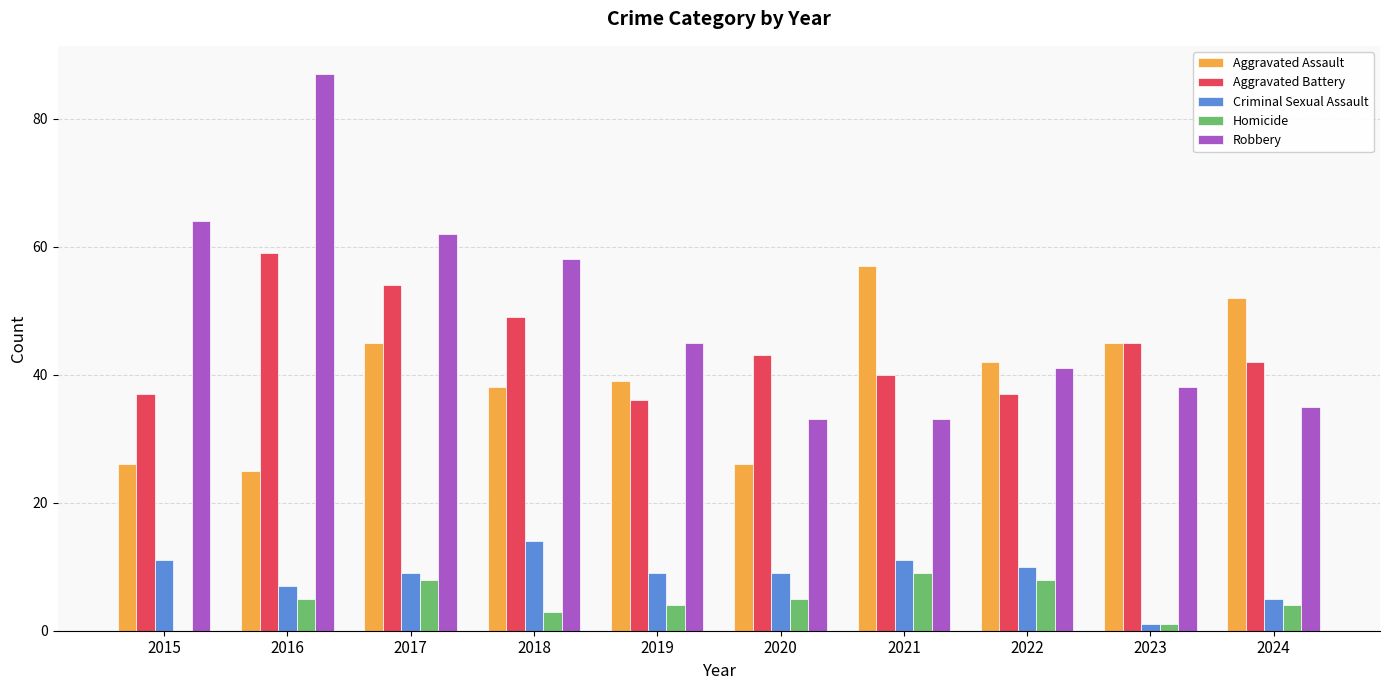

Reading left to right, extract all data points from this chart.

Aggravated Assault: 26	25	45	38	39	26	57	42	45	52
Aggravated Battery: 37	59	54	49	36	43	40	37	45	42
Criminal Sexual Assault: 11	7	9	14	9	9	11	10	1	5
Homicide: 0	5	8	3	4	5	9	8	1	4
Robbery: 64	87	62	58	45	33	33	41	38	35